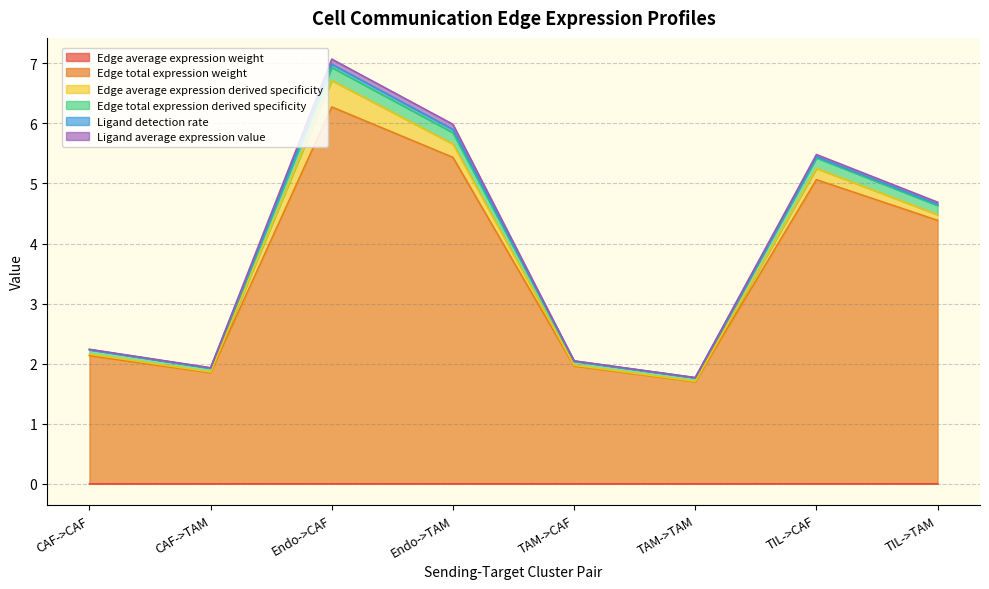

Is the value of Edge average expression weight at TAM->CAF greater than the value of Edge total expression weight at TIL->CAF?

No